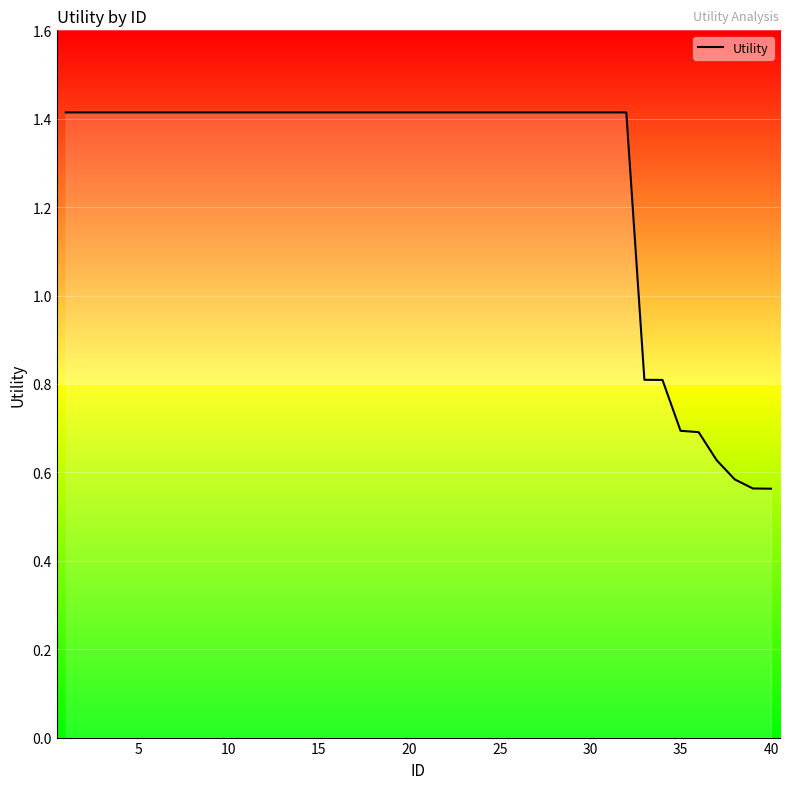

What is the difference between the maximum and minimum values?

0.9